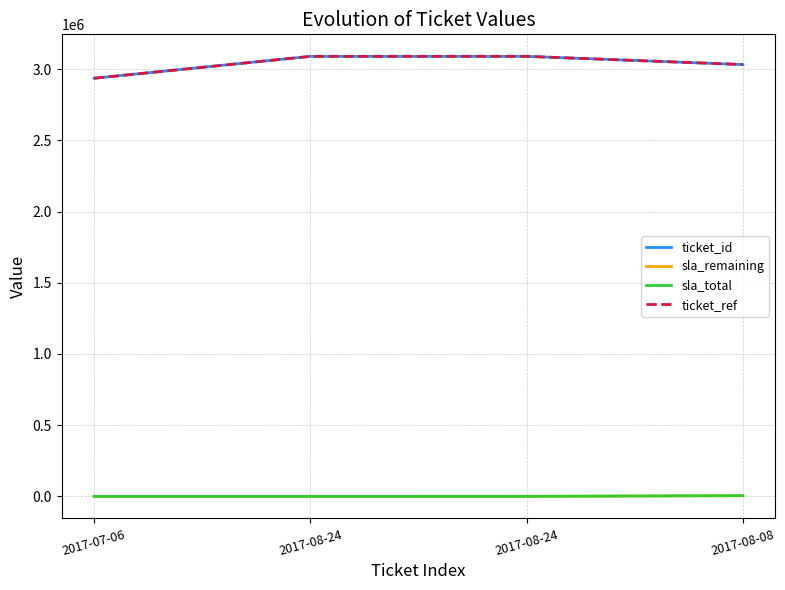

What is the total value across all series at 2017-08-24?

6179054